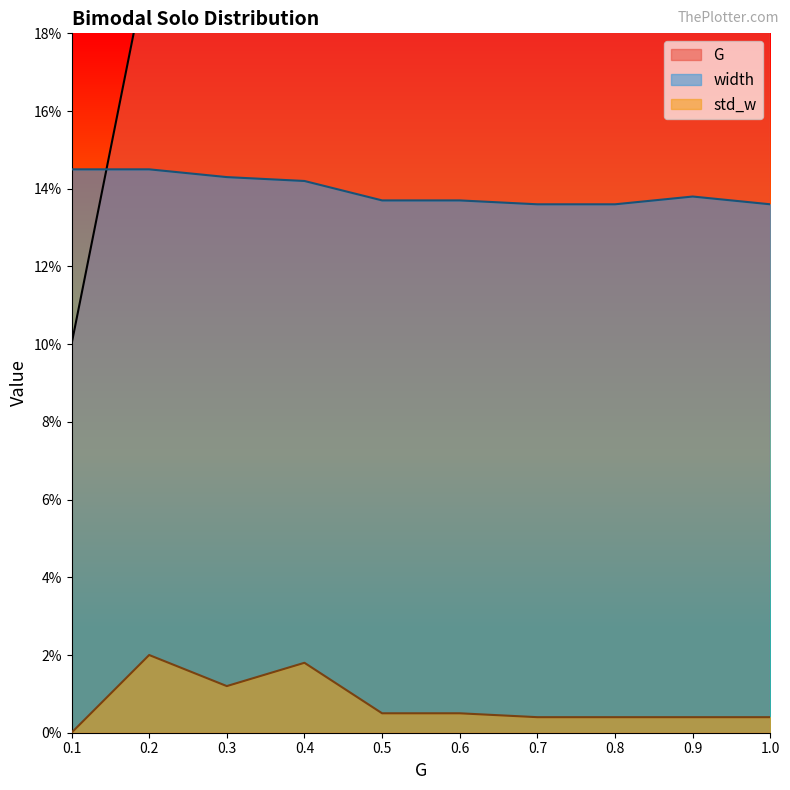

What position from the right is 0.1?

10